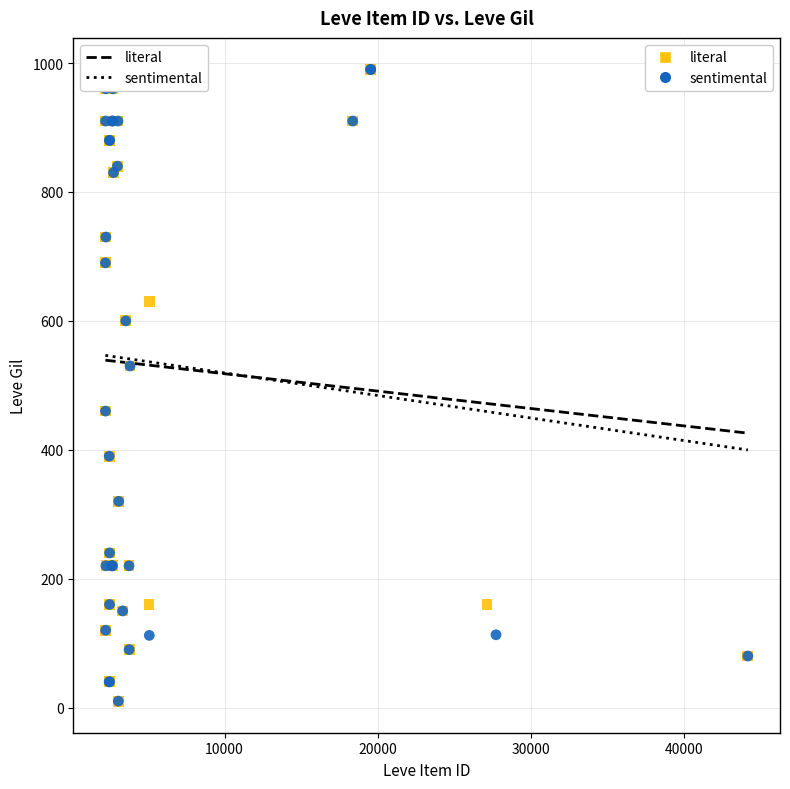

What are all the series names shown in the legend?

literal, sentimental